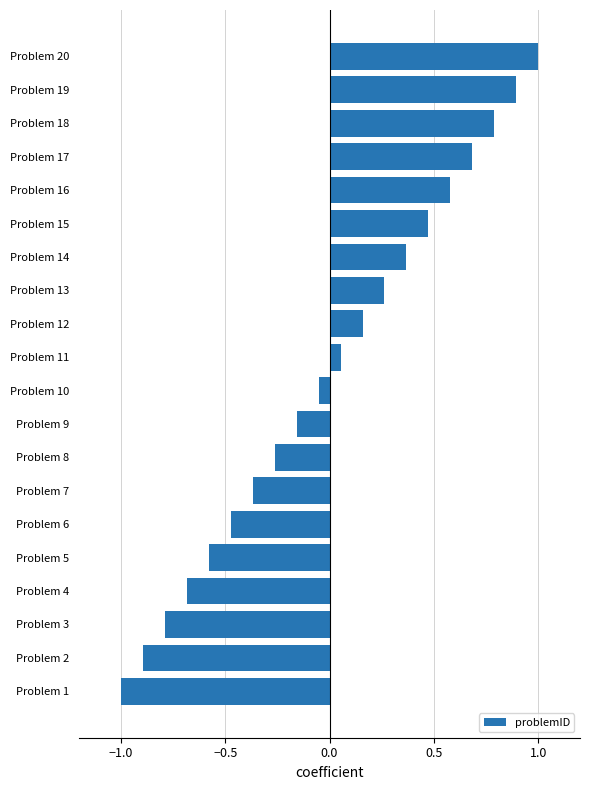

How many data points are above 0?

10